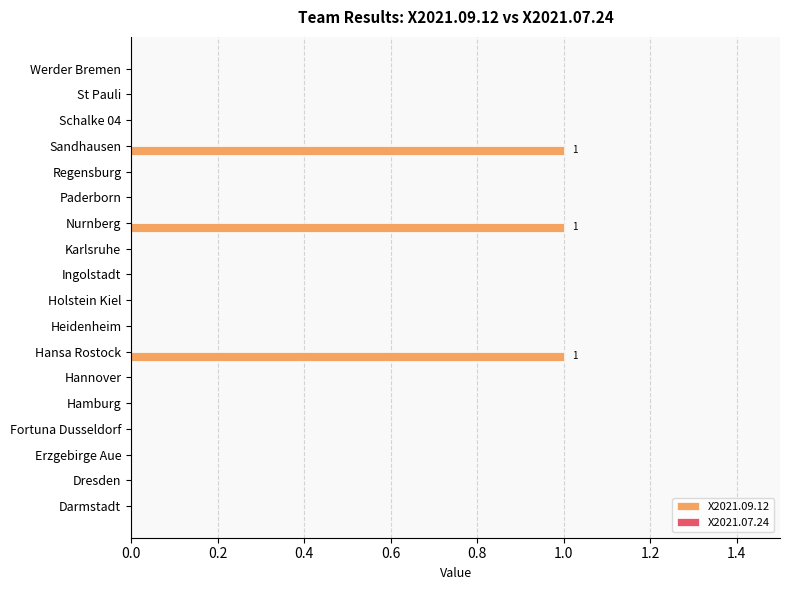

What is the change in value from Ingolstadt to Nurnberg?

+1